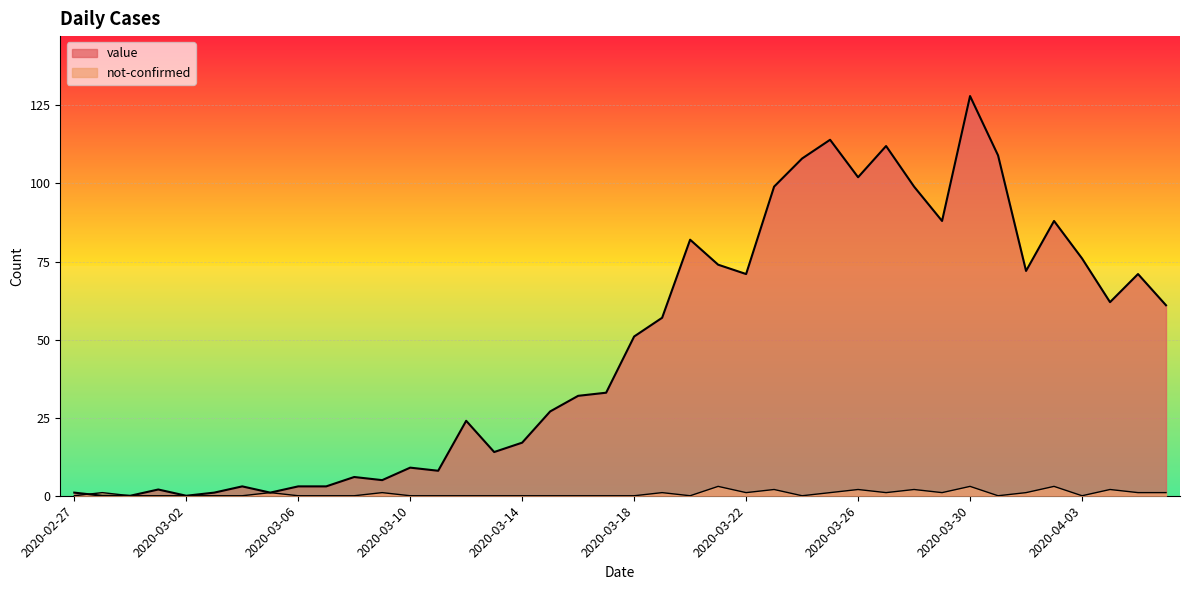

What value does the not-confirmed series have at 2020-04-06?

1